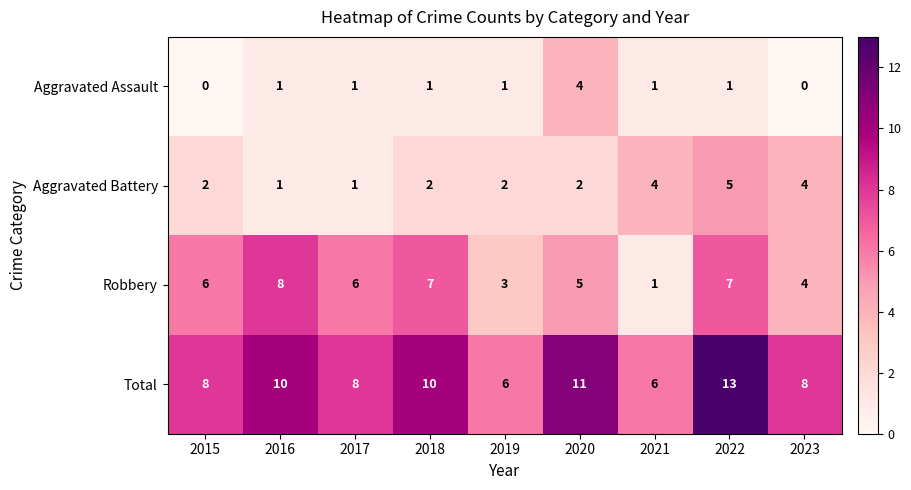

Count the number of data series in this chart.

4